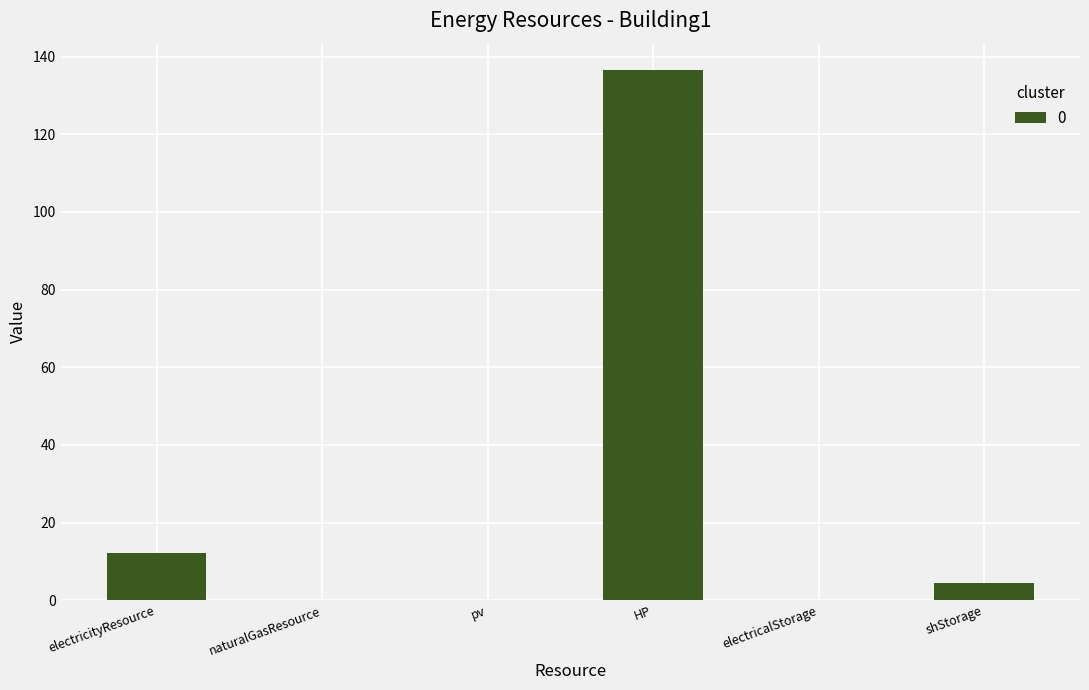

How many series are shown in this chart?

1